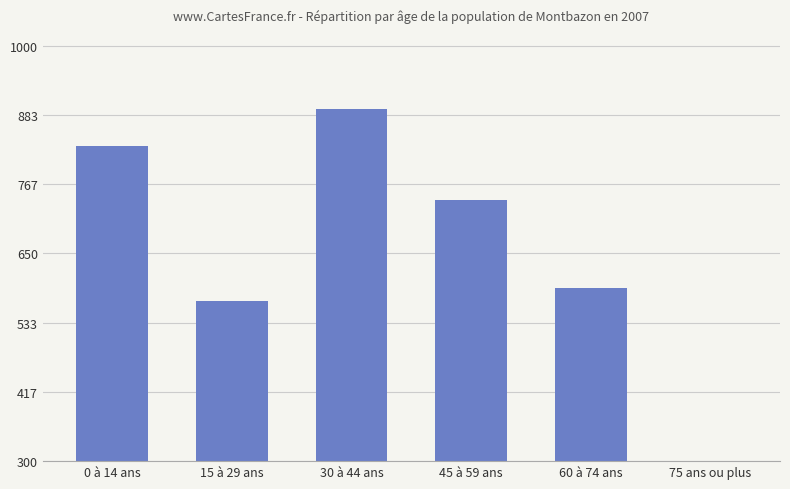

What is the difference between the values at 45 à 59 ans and 30 à 44 ans?

154